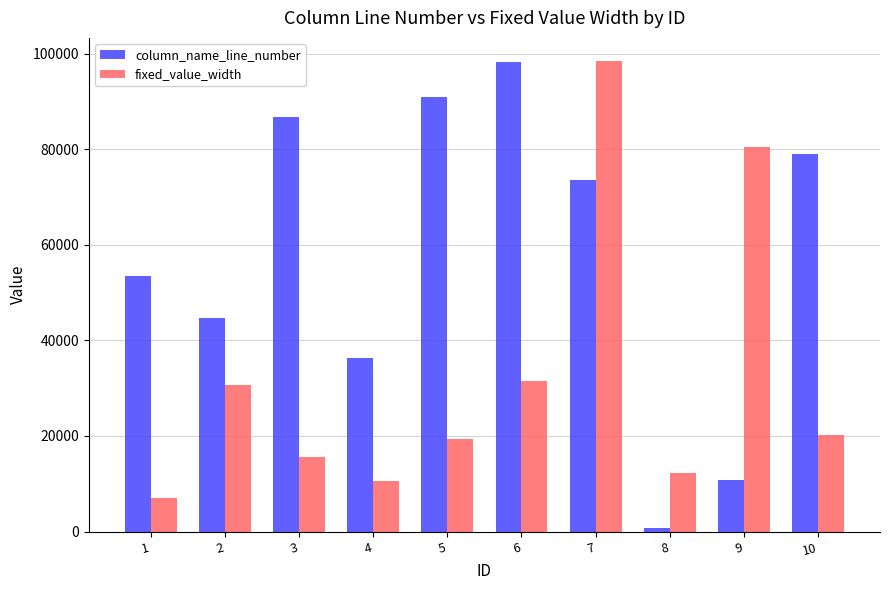

How many bars are there in total?

20